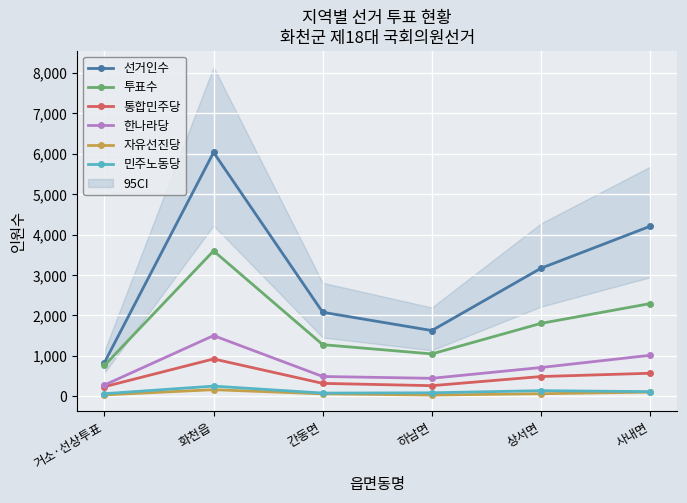

Reading right to left, list all the values displayed in this chart.

선거인수: 사내면=4206	상서면=3168	하남면=1628	간동면=2080	화천읍=6031	거소·선상투표=836
투표수: 사내면=2294	상서면=1805	하남면=1050	간동면=1279	화천읍=3597	거소·선상투표=766
통합민주당: 사내면=572	상서면=491	하남면=265	간동면=322	화천읍=926	거소·선상투표=240
한나라당: 사내면=1016	상서면=714	하남면=447	간동면=492	화천읍=1503	거소·선상투표=281
자유선진당: 사내면=105	상서면=66	하남면=33	간동면=63	화천읍=166	거소·선상투표=37
민주노동당: 사내면=118	상서면=142	하남면=89	간동면=82	화천읍=254	거소·선상투표=67